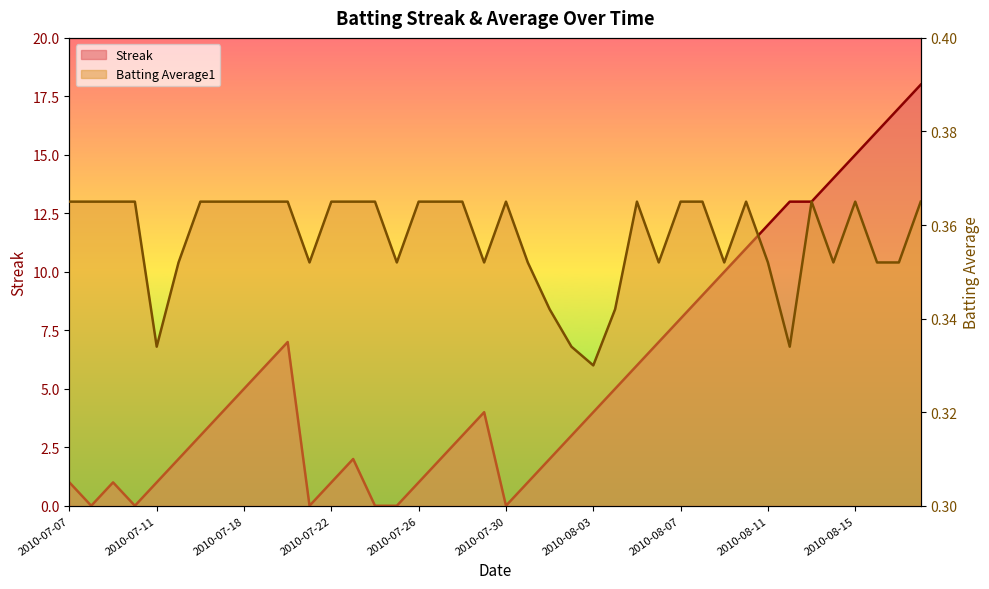

True or false: Streak has more than 2 points higher than both neighbors.

True